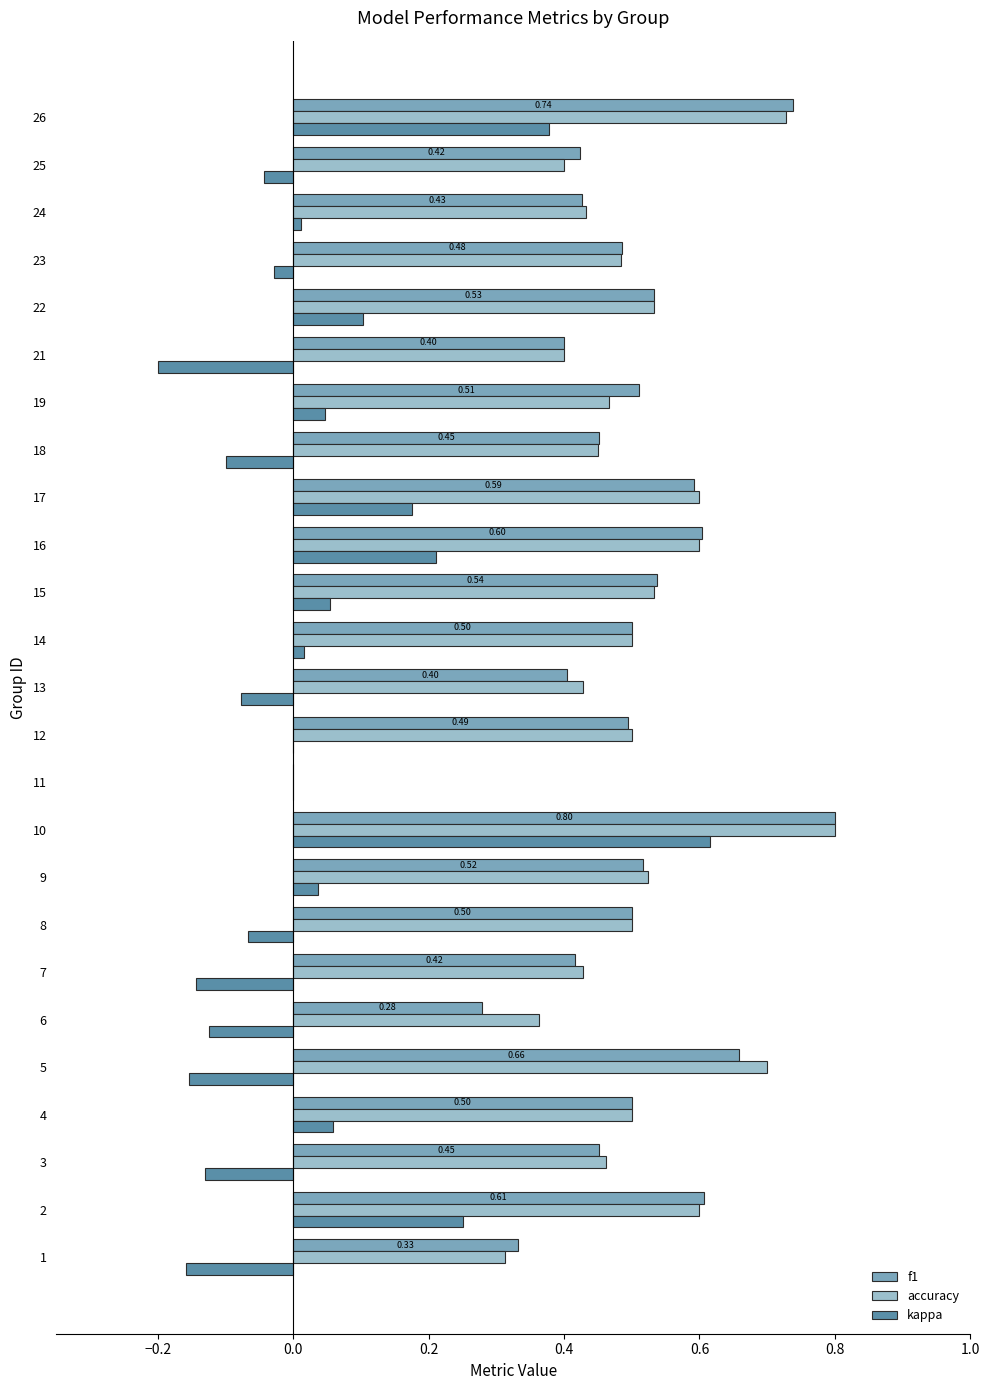

Which series changed the most between 10 and 23?

kappa